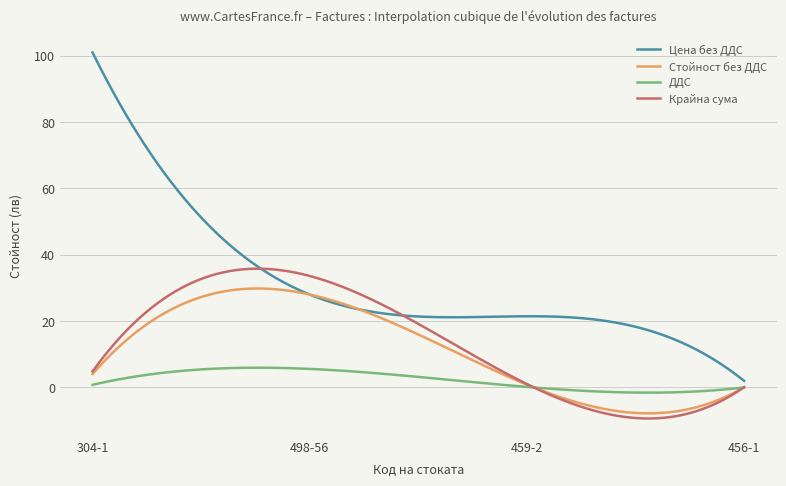

What is the maximum value shown in the chart?

101.0